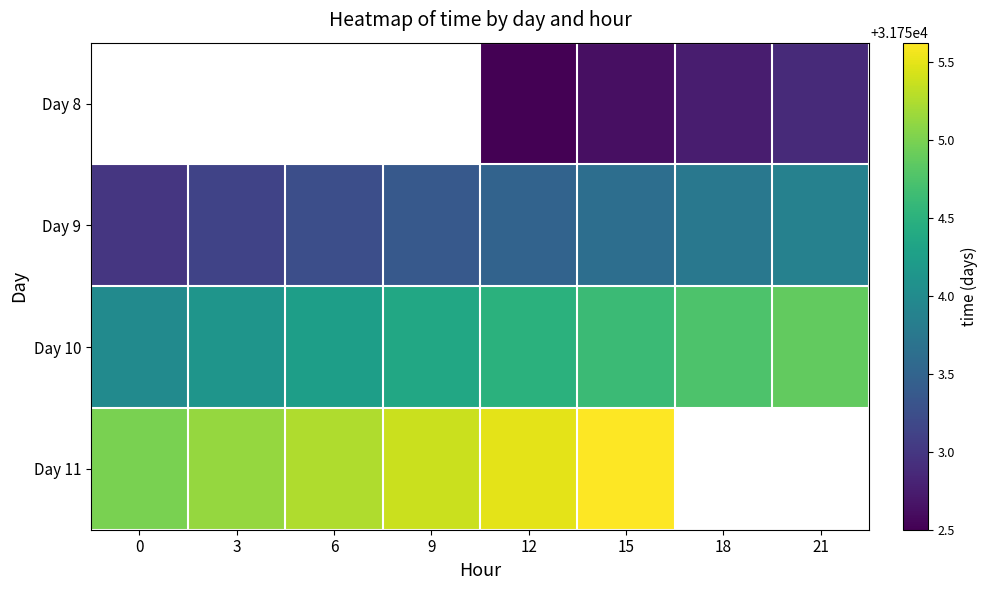

How many categories are shown in the chart?

8